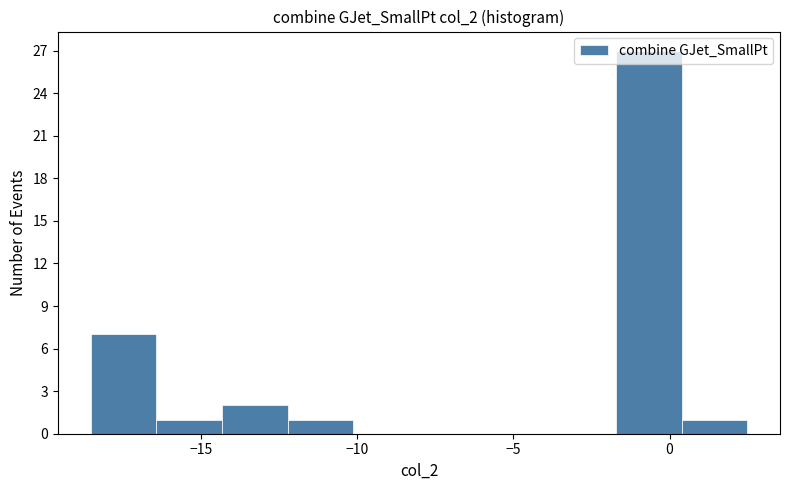

What is the height of the bar covering -1.5 to 0.5 on the x-axis? Neither the bar edges nor the heights are printed on the chart, so give them approximately, as read against the axes.

27